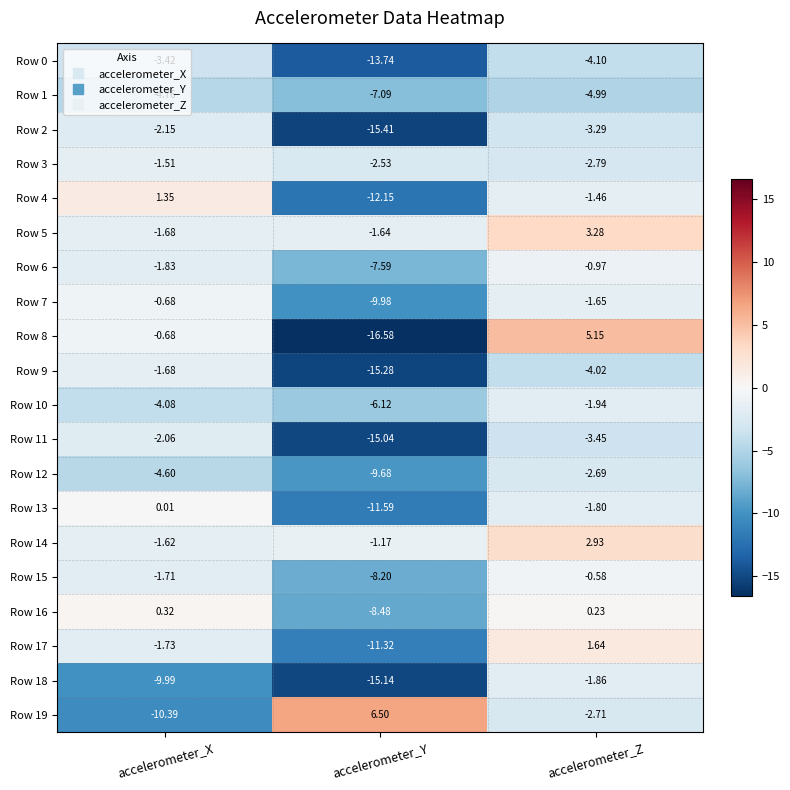

How many values in the Row 18 series exceed -9?

1